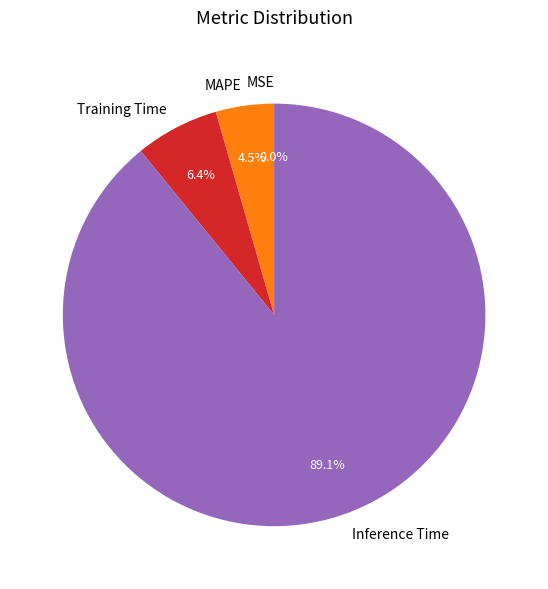

What percentage do Training Time and MAPE together represent?

10.9%